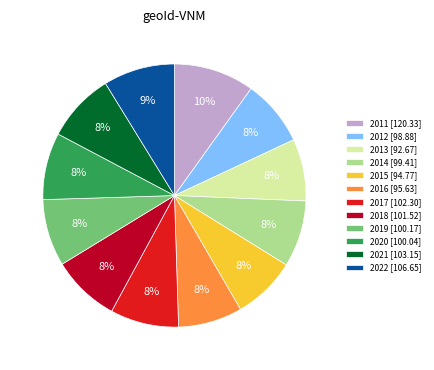

Approximately how many times larger is the value at 2016 compared to 2022?

0.9